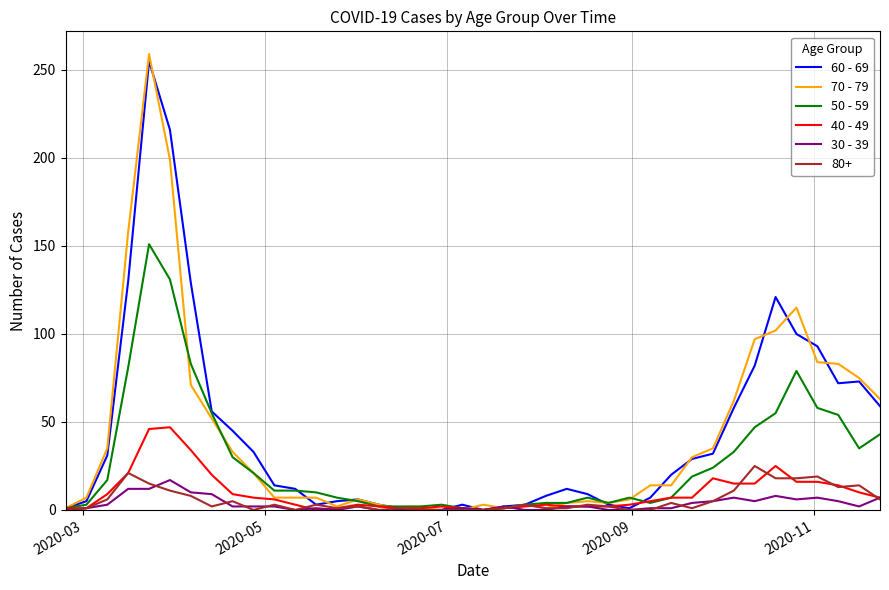

Which series has the widest spread of values?

70 - 79